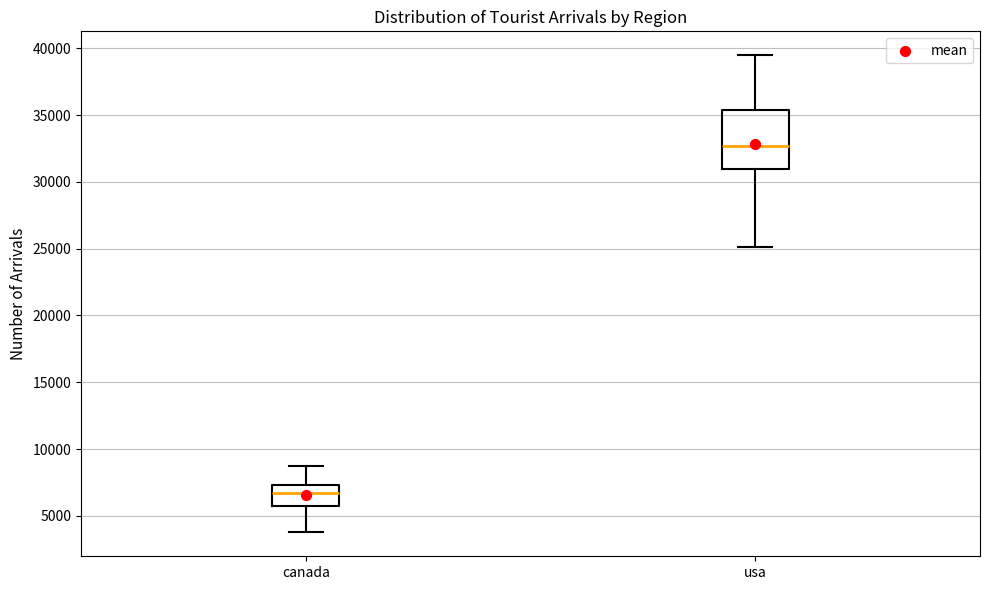

Which box's median line is the highest?

usa